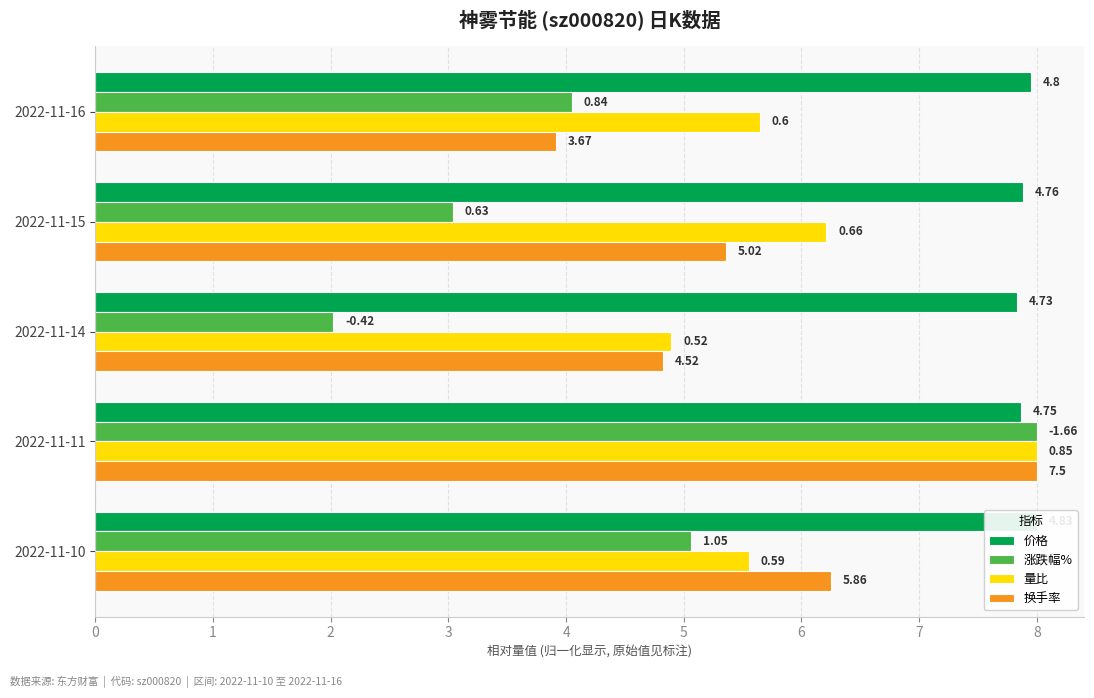

Is it true that 价格 equals 5.4 at 2022-11-11?

False